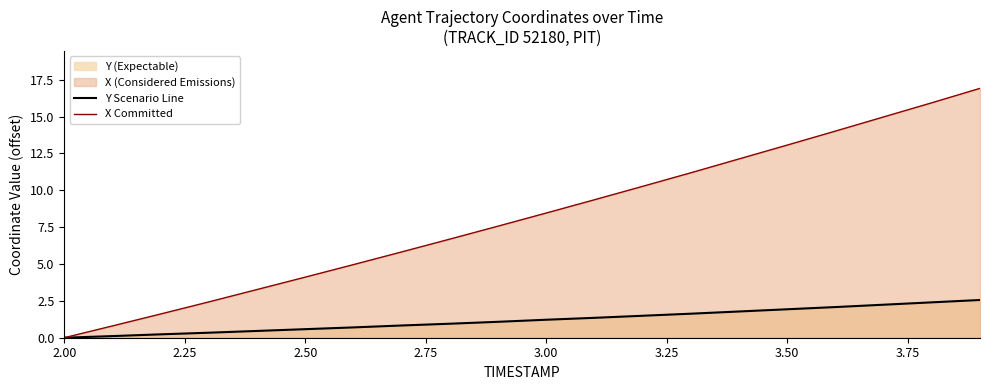

Does the chart display data point markers on the line(s)?

No